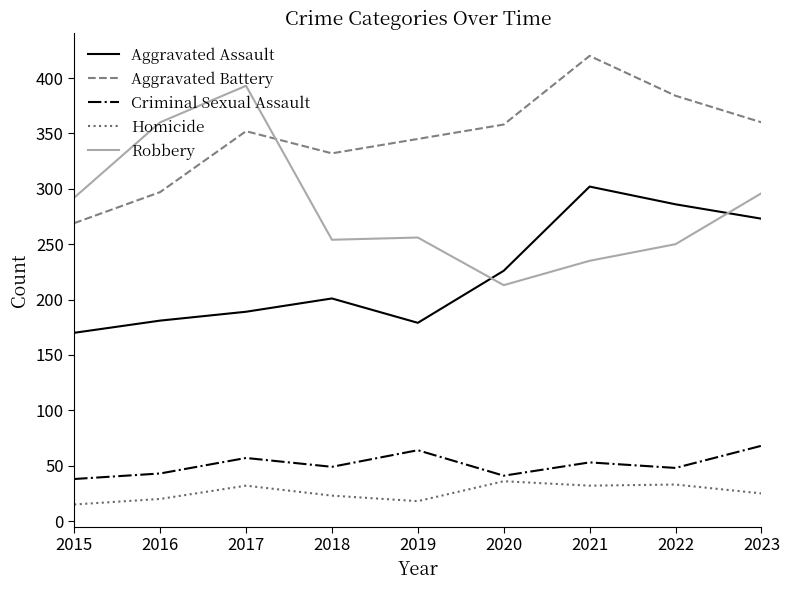

True or false: Robbery and Criminal Sexual Assault intersect in this chart.

False